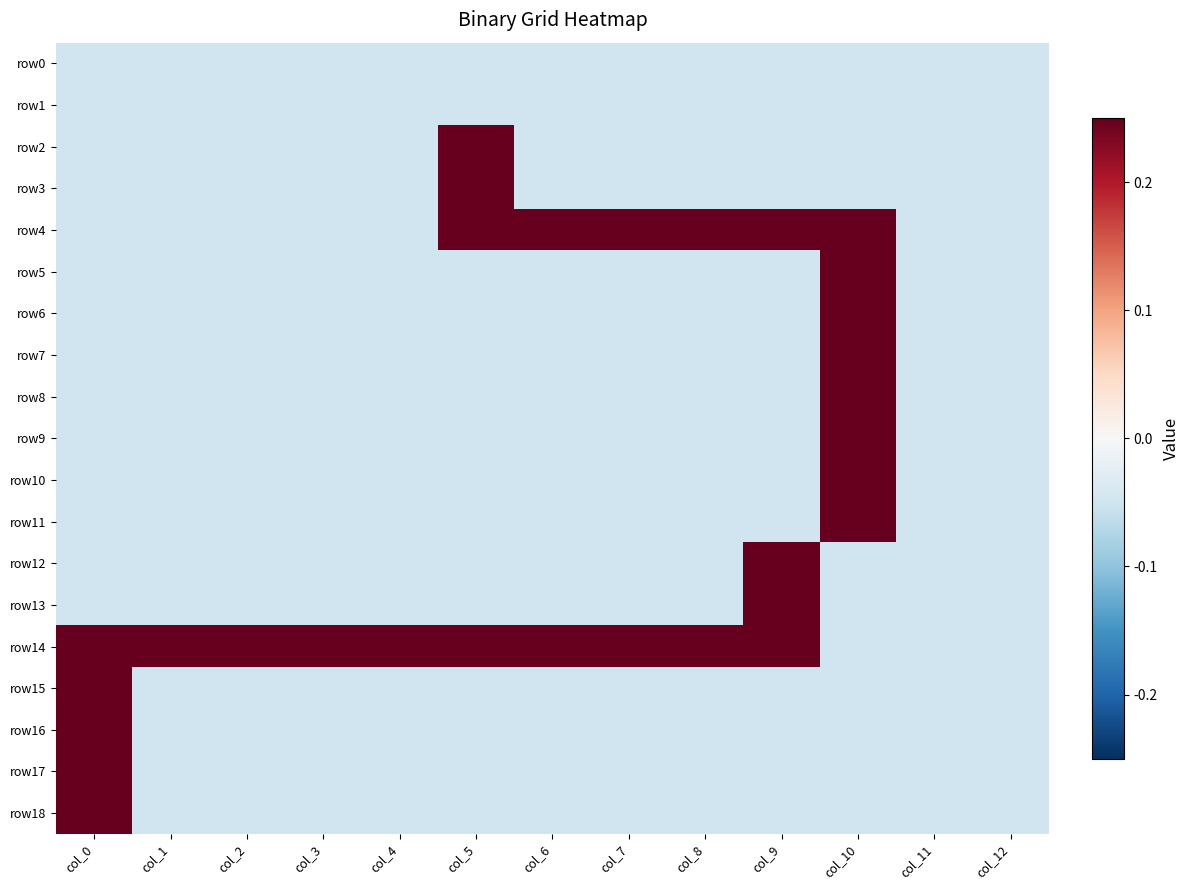

What is the sum of all row15 values?

-0.4